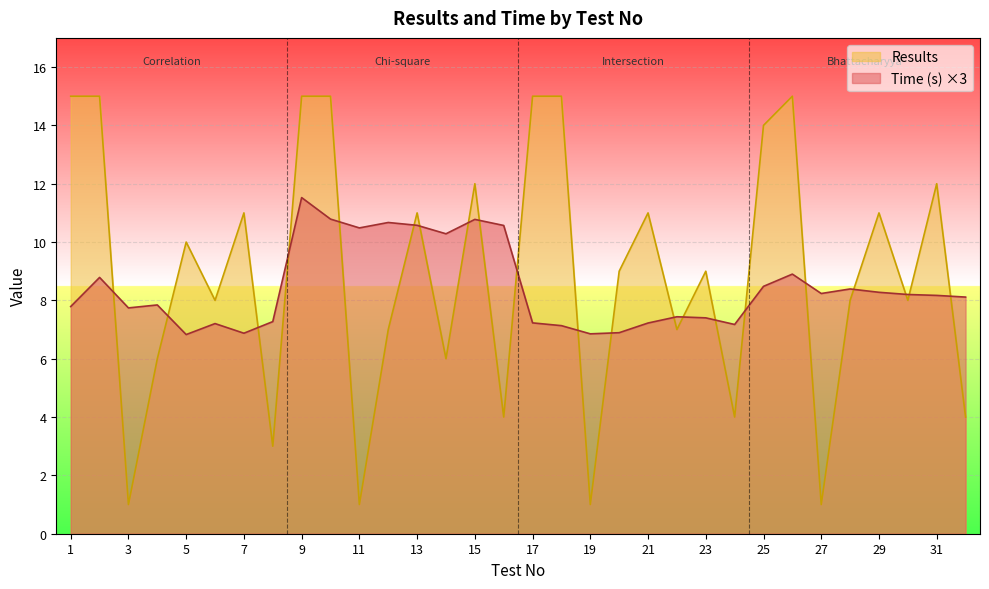

Reading right to left, what are all the values shown in this chart?

Time (s): 8.1	8.2	8.2	8.3	8.4	8.2	8.9	8.5	7.2	7.4	7.4	7.2	6.9	6.9	7.1	7.2	10.6	10.8	10.3	10.6	10.7	10.5	10.8	11.5	7.3	6.9	7.2	6.8	7.8	7.7	8.8	7.8
Results: 4.0	12.0	8.0	11.0	8.0	1.0	15.0	14.0	4.0	9.0	7.0	11.0	9.0	1.0	15.0	15.0	4.0	12.0	6.0	11.0	7.0	1.0	15.0	15.0	3.0	11.0	8.0	10.0	6.0	1.0	15.0	15.0